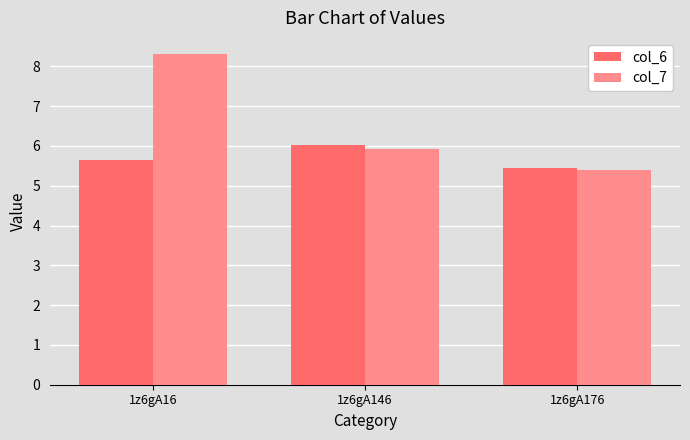

List the labels in order of col_7 value, largest first.

1z6gA16, 1z6gA146, 1z6gA176